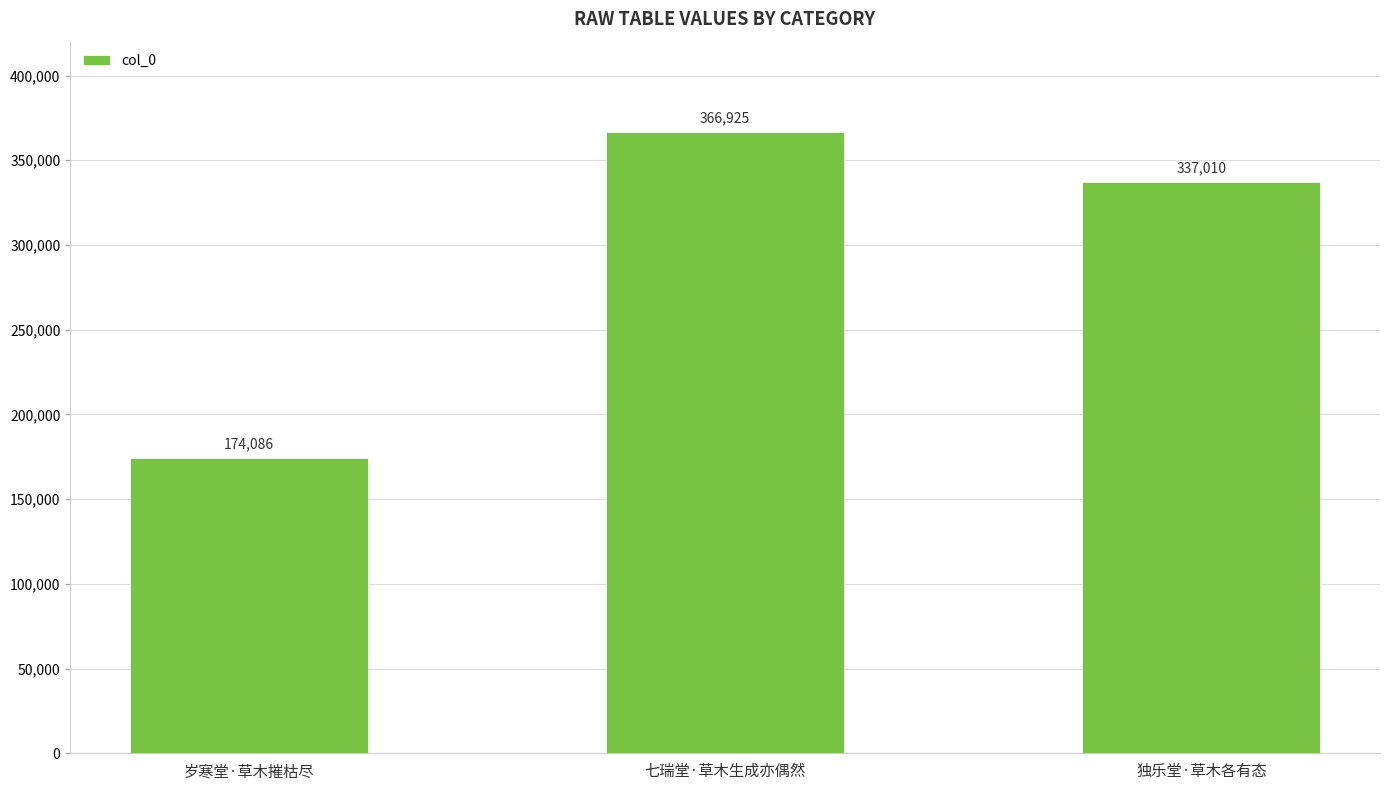

What is the change in value from 岁寒堂·草木摧枯尽 to 七瑞堂·草木生成亦偶然?

+192839